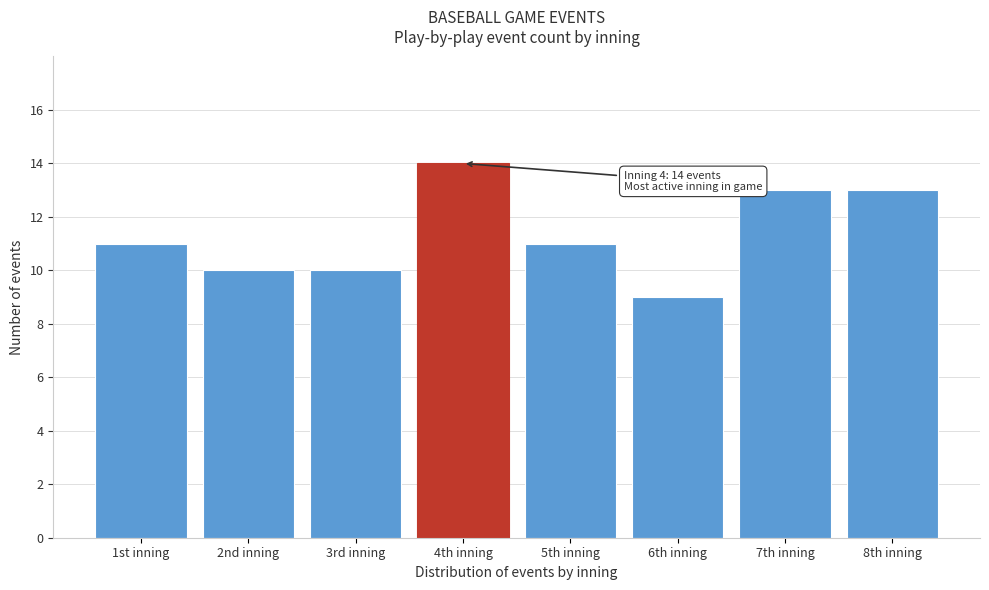

Reading right to left, what are all the values shown in this chart?

8th inning=13	7th inning=13	6th inning=9	5th inning=11	4th inning=14	3rd inning=10	2nd inning=10	1st inning=11